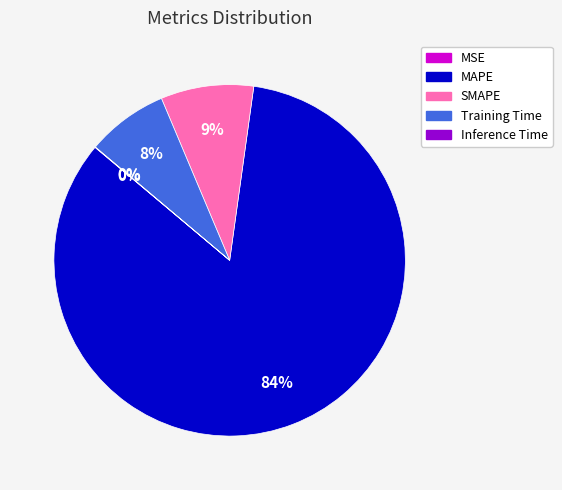

Is it true that Training Time is 8% of the pie?

True